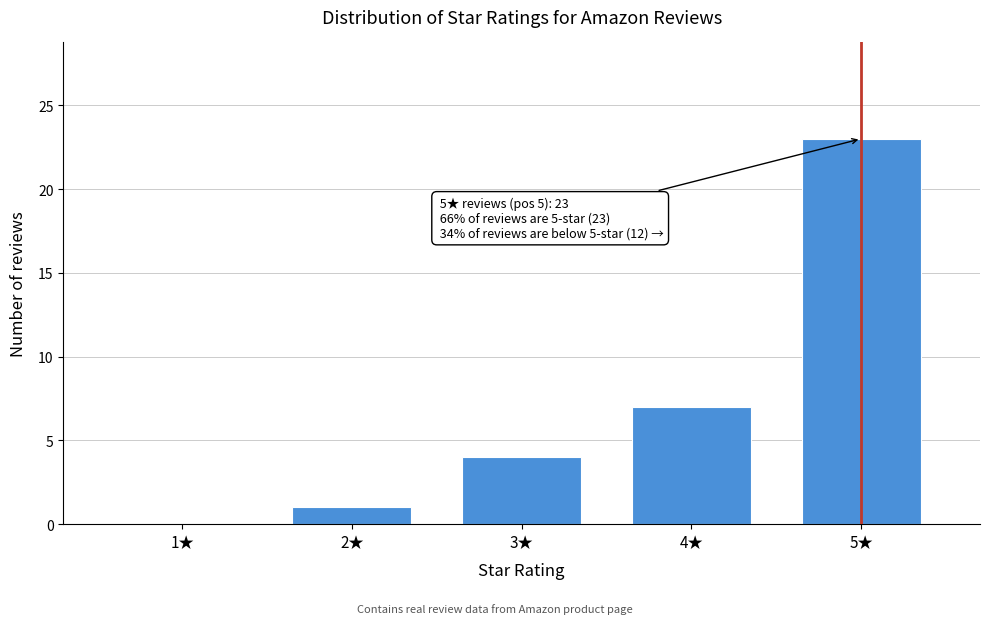

Reading left to right, list all the values displayed in this chart.

1★=0	2★=1	3★=4	4★=7	5★=23